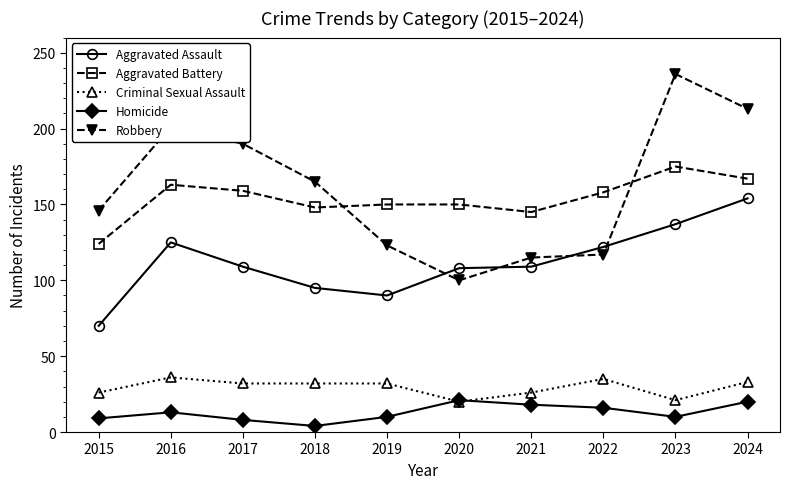

Is it true that Aggravated Assault equals 165 at 2018?

False